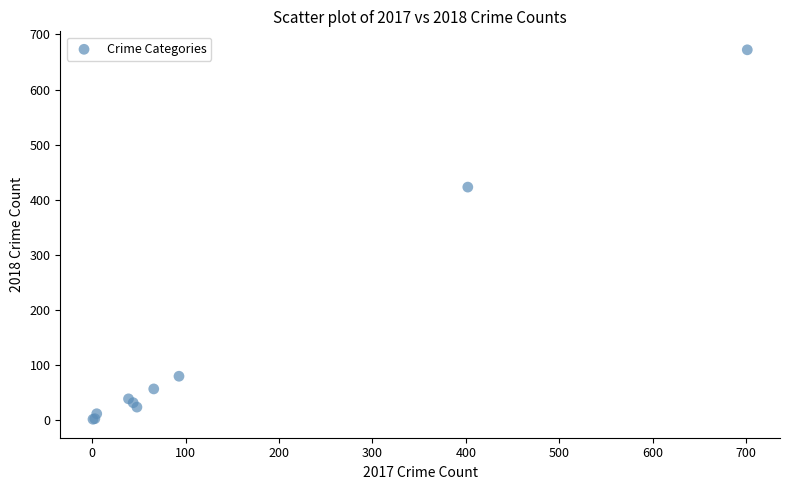

What Y value in the scatter plot is closest to 337?

423